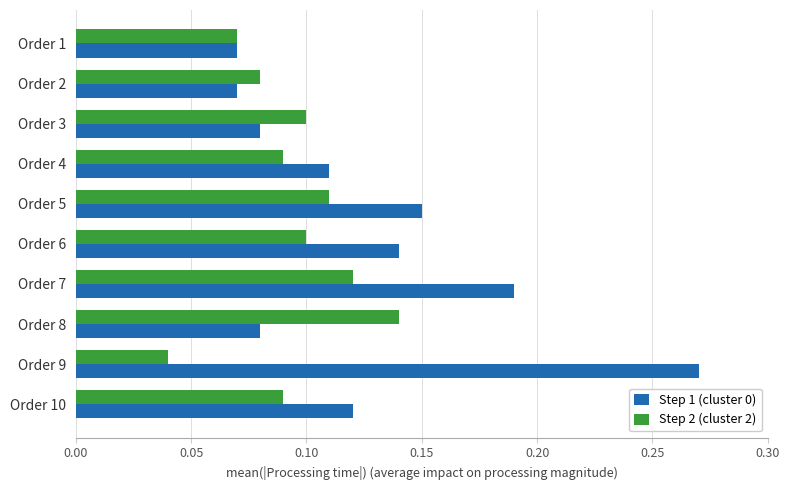

The Step 2 (cluster 2) series shows 0.2 at Order 10. True or false?

False